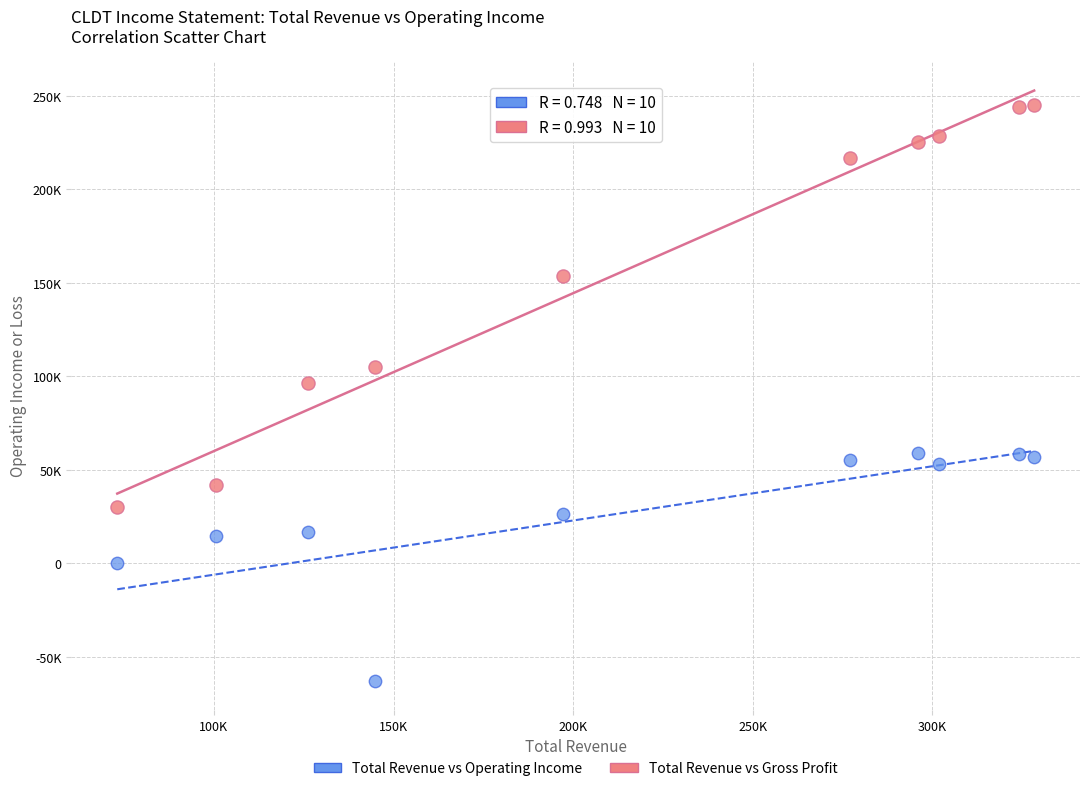

What are all the series names shown in the legend?

Total Revenue vs Operating Income, Total Revenue vs Gross Profit